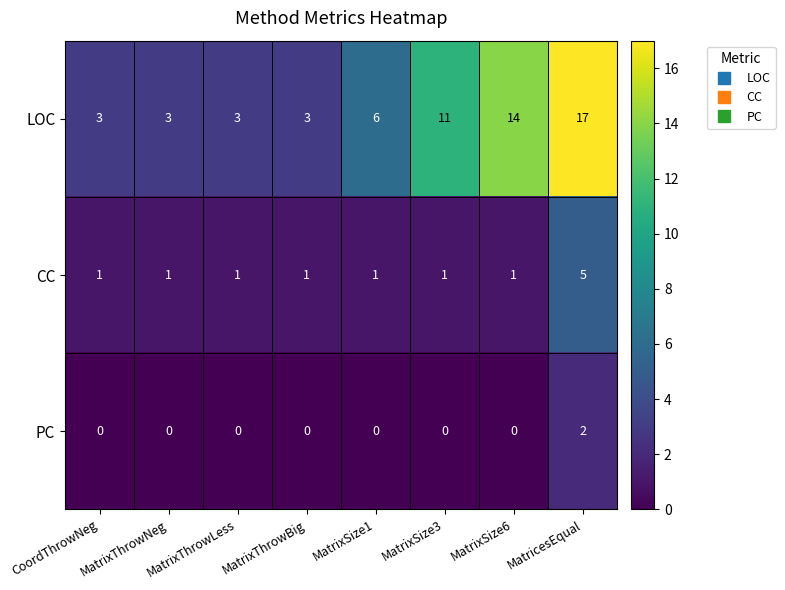

The value of PC at CoordThrowNeg is 0. True or false?

True